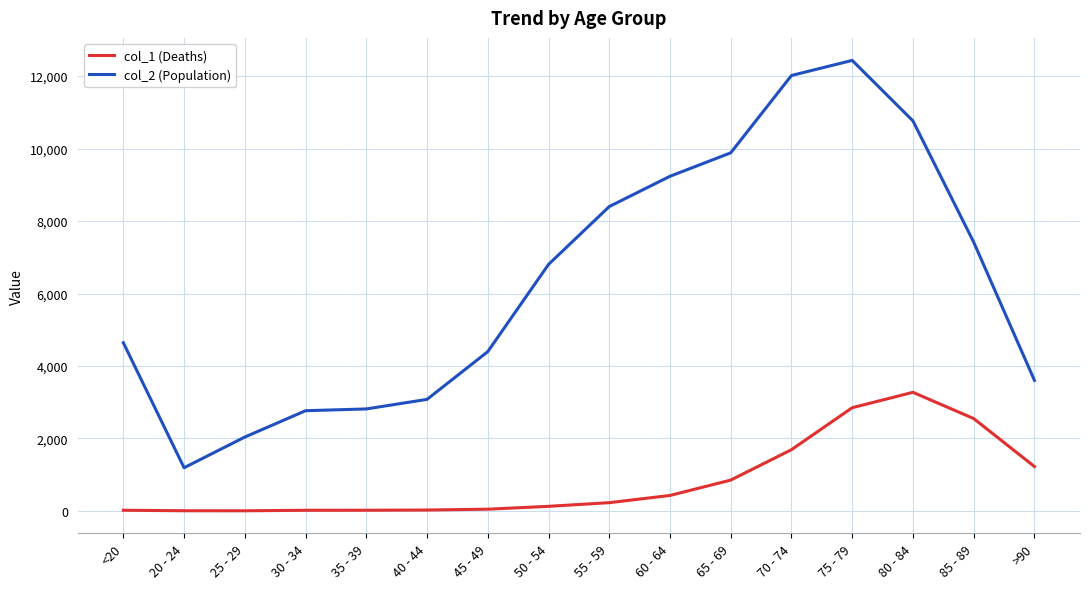

What is the sum of the col_2 (Population) values at 30 - 34 and 45 - 49?

7161